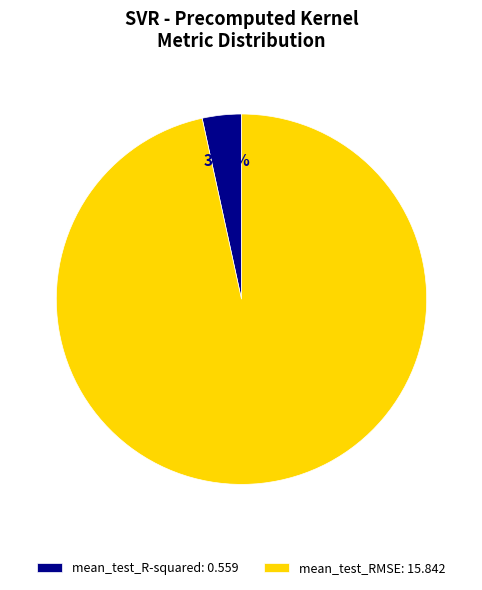

Do mean_test_RMSE and mean_test_R-squared together represent more than half of the pie?

Yes